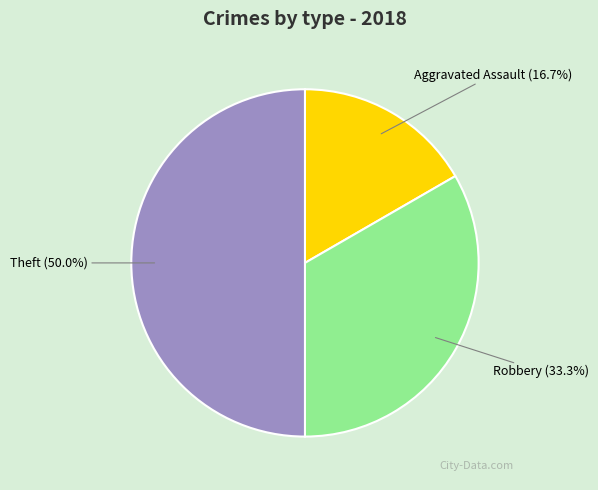

How many slices are in this pie chart?

3